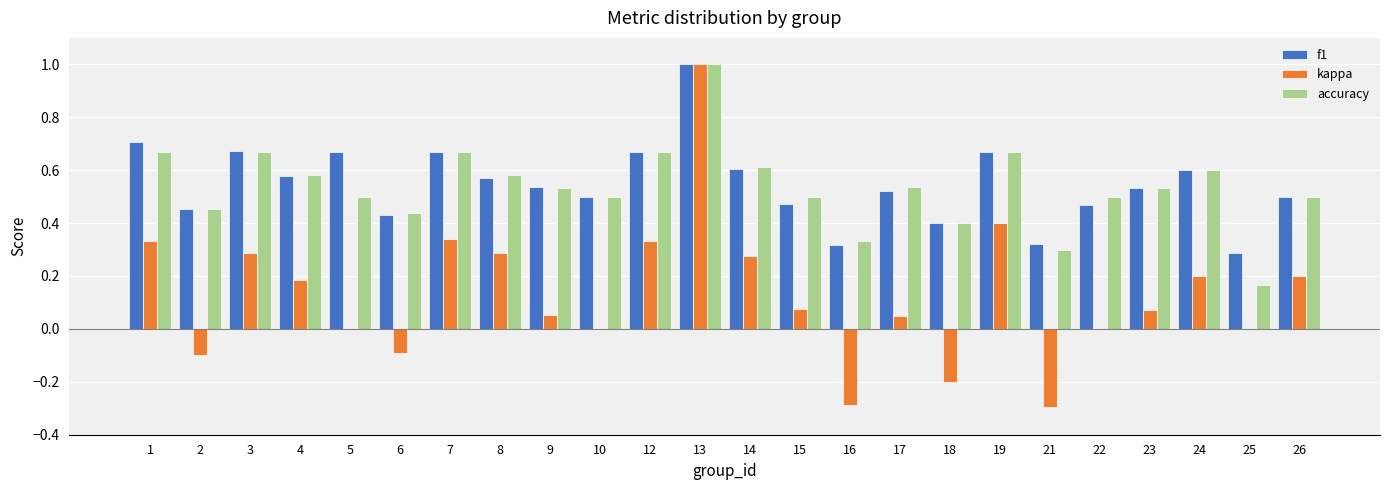

What is the maximum value shown in the chart?

1.0